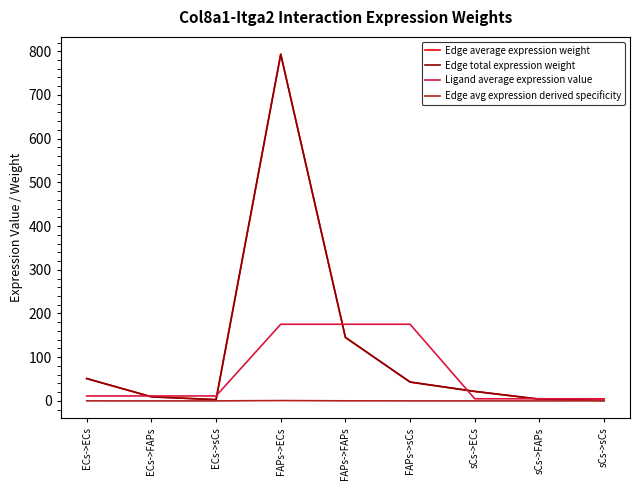

In Edge average expression weight, how many points are higher than both neighbors (excluding endpoints)?

1